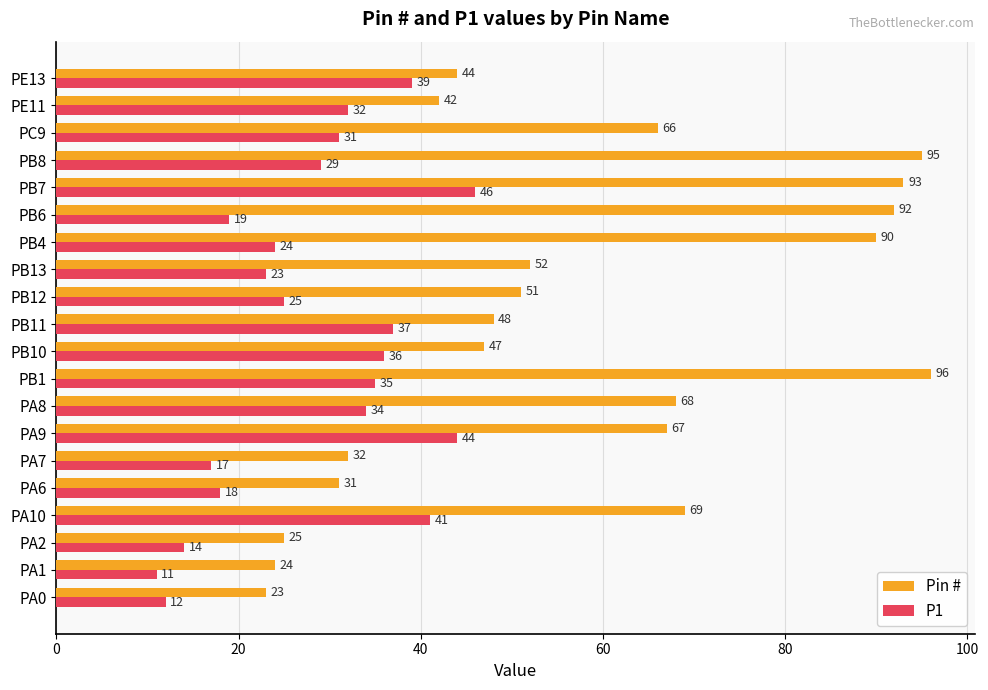

What value does the P1 series have at PB4, to the nearest 10?

20